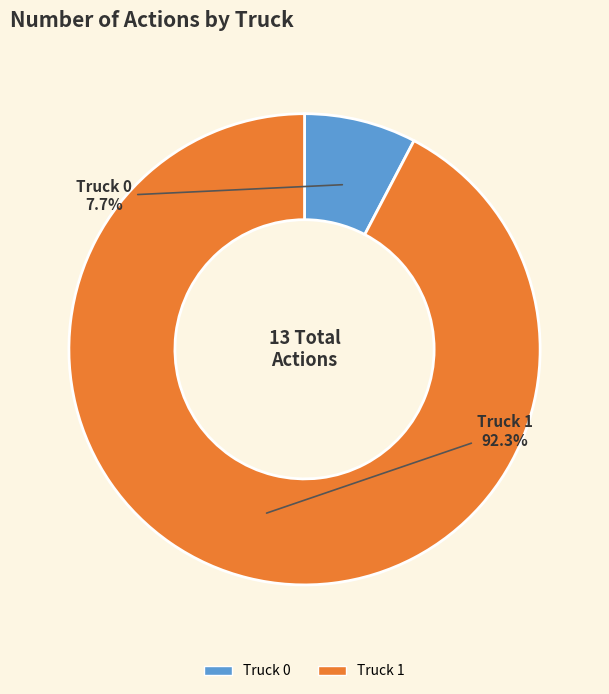

What is the ratio of the value at Truck 1 to the value at Truck 0?

12.0